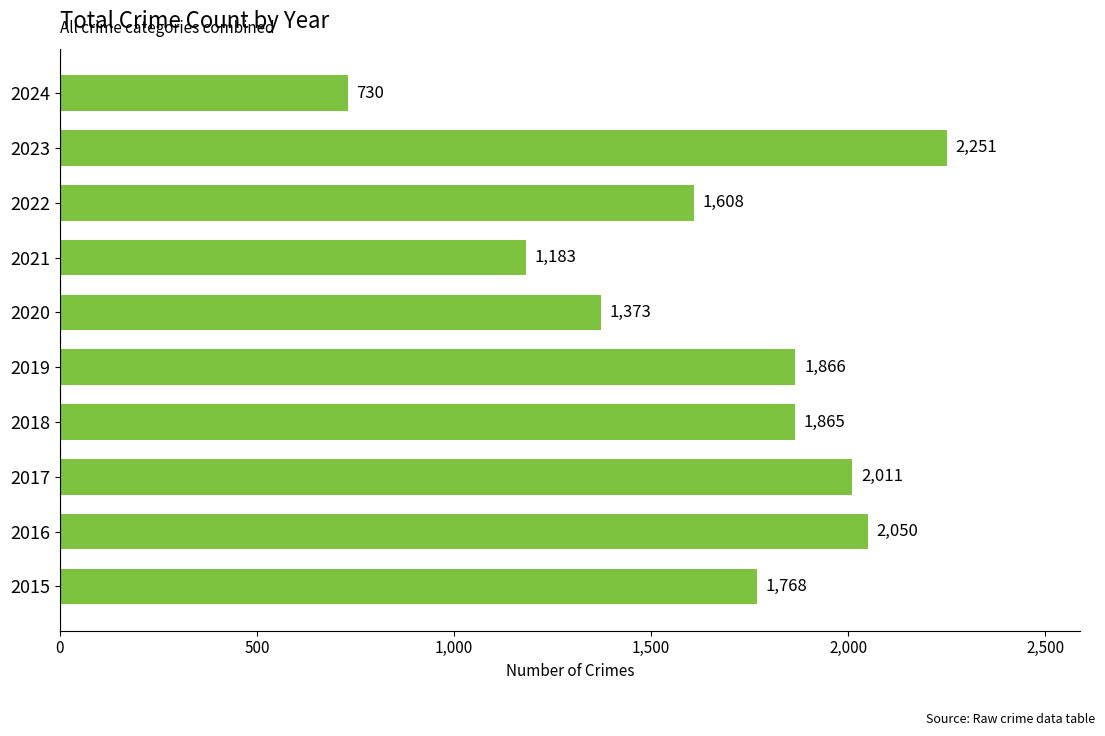

The chart shows a value of 2251 at 2023. True or false?

True